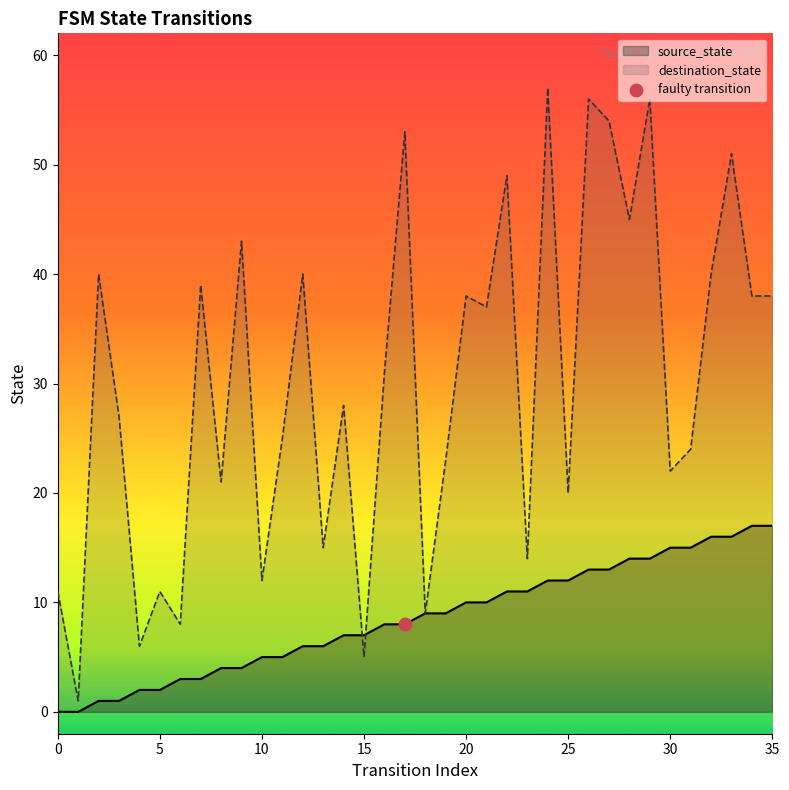

Which series has the widest spread of Y values?

destination_state